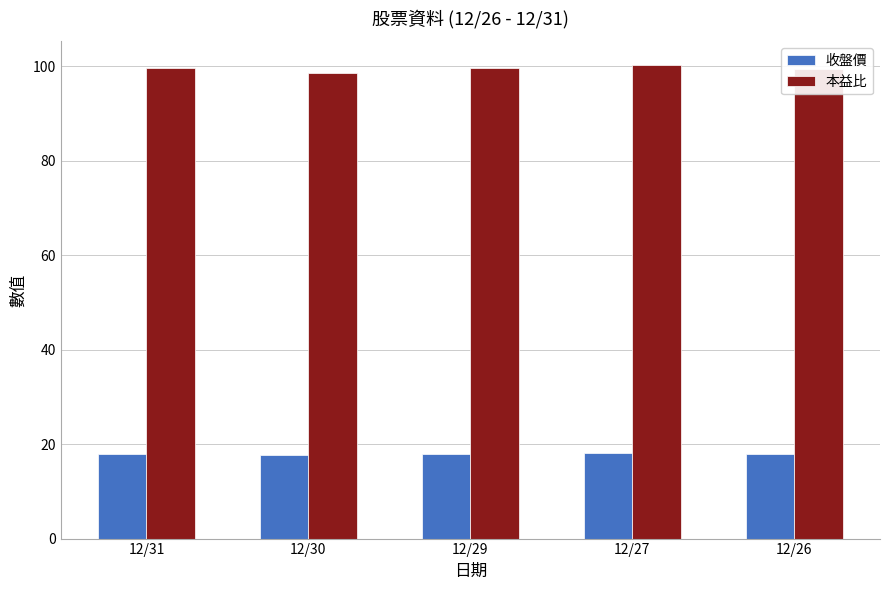

What is the spread (max minus min) of values at 12/29?

81.8